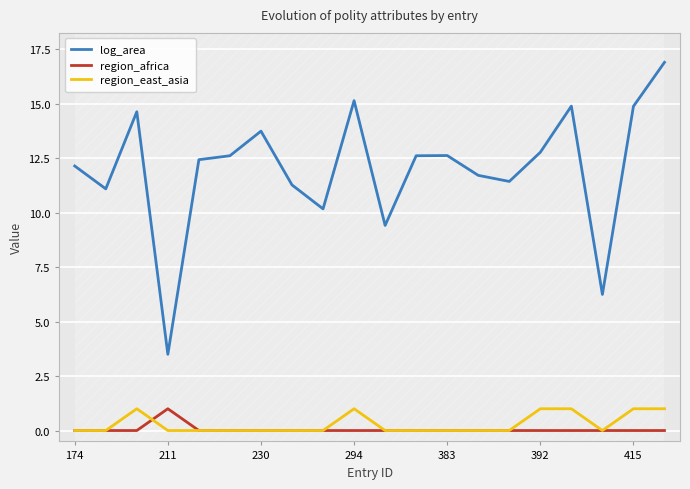

How many intersections are there between region_africa and region_east_asia?

1